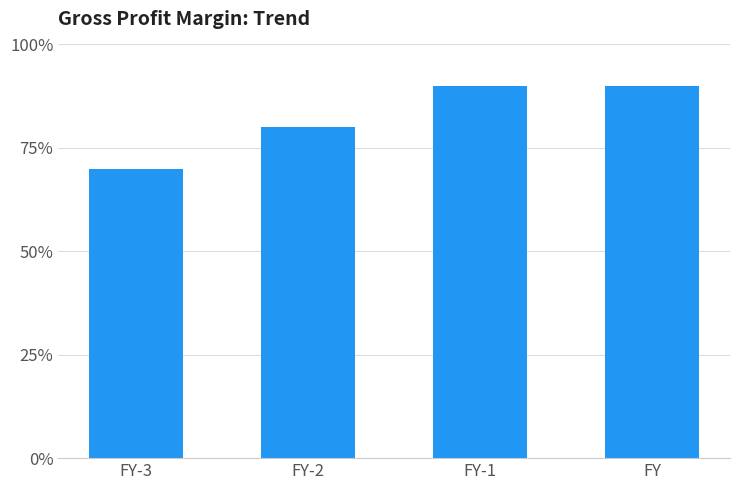

Rank the categories by value from lowest to highest.

FY-3, FY-2, FY-1, FY